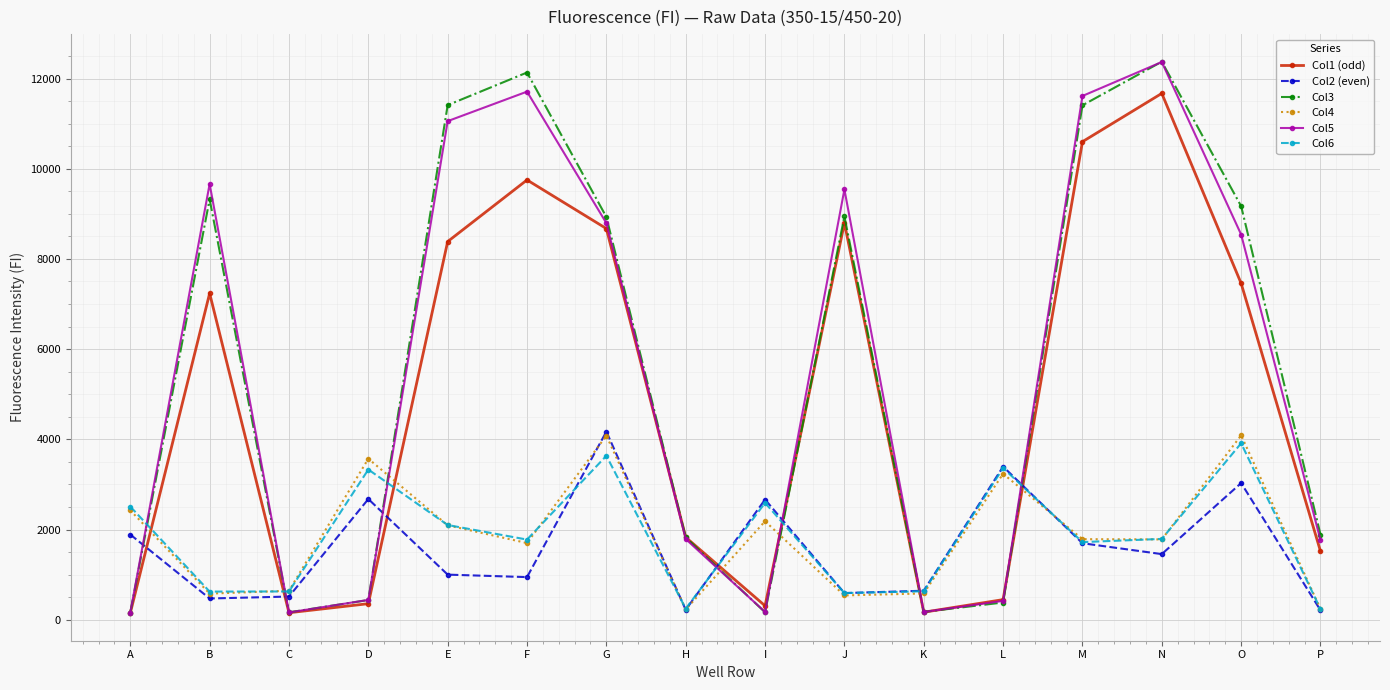

How many lines are shown in the chart?

6